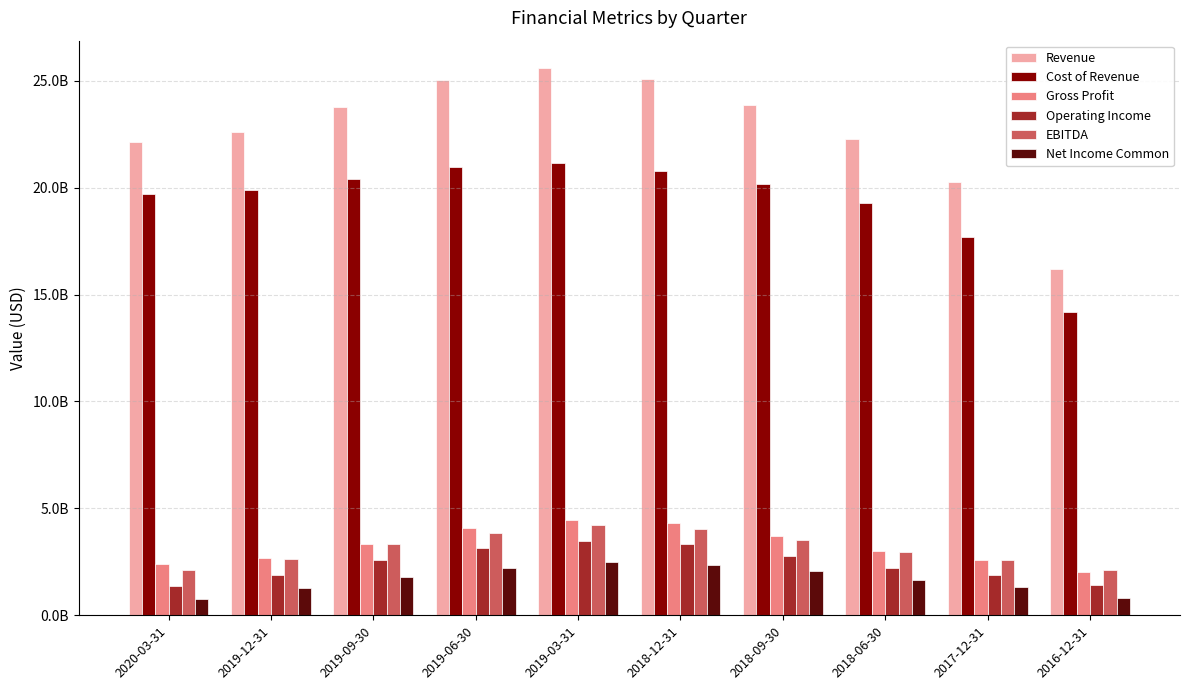

Are the bars horizontal?

No